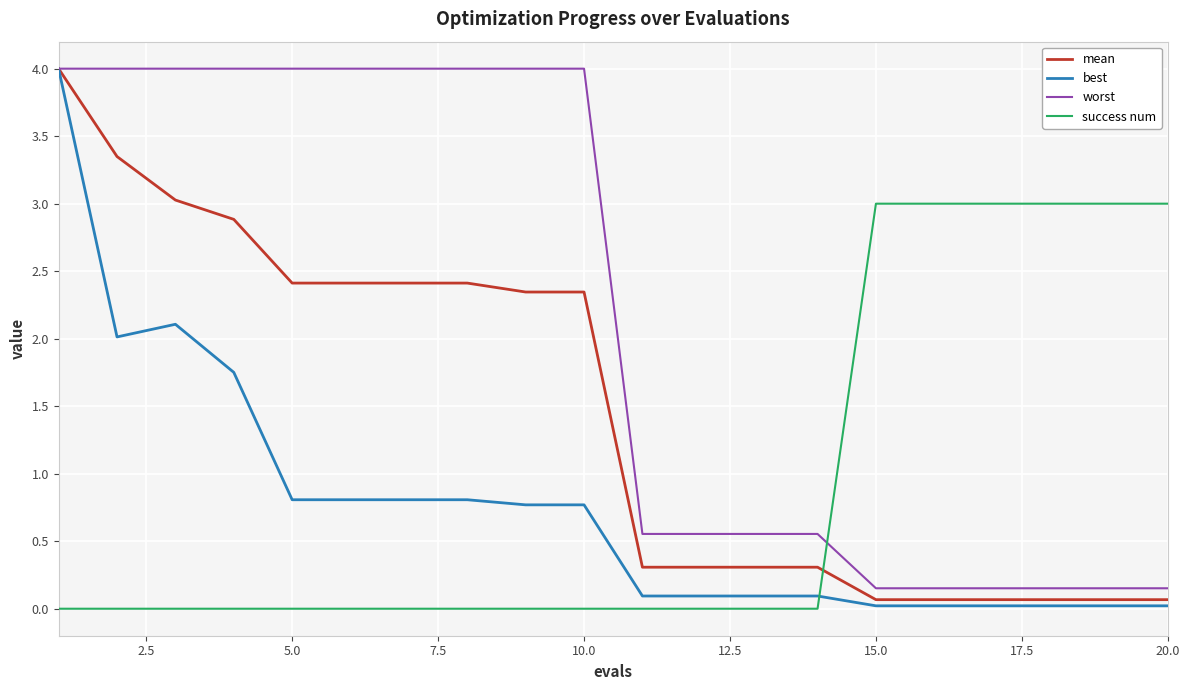

Count the number of categories in the chart.

20